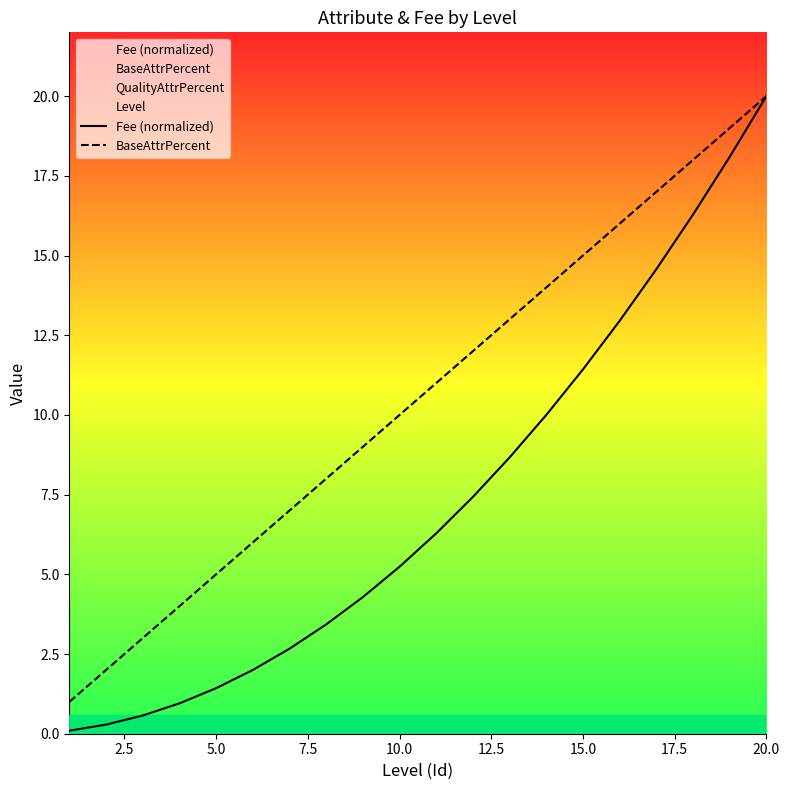

Is it true that BaseAttrPercent equals 6.2 at 20.0?

False